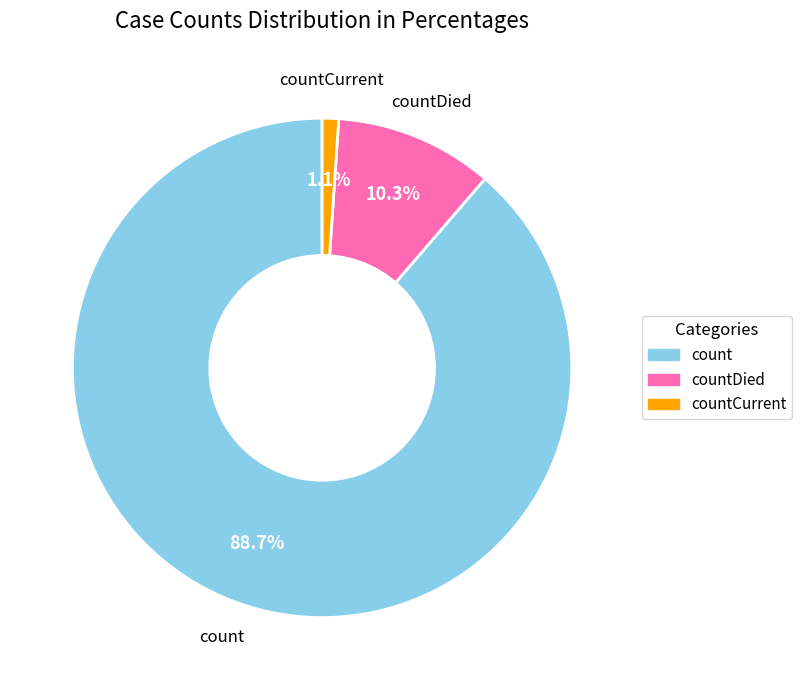

Does any single category account for the majority?

Yes